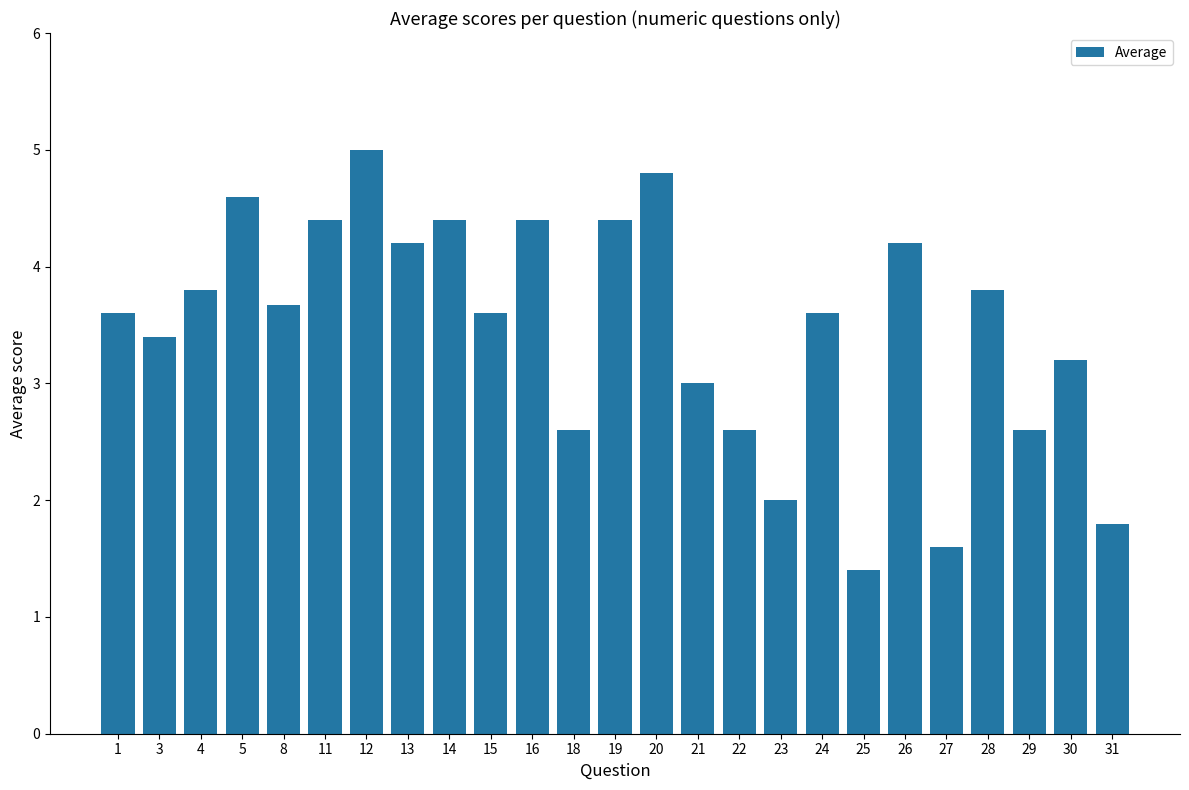

Which category has the lowest value across all series?

25